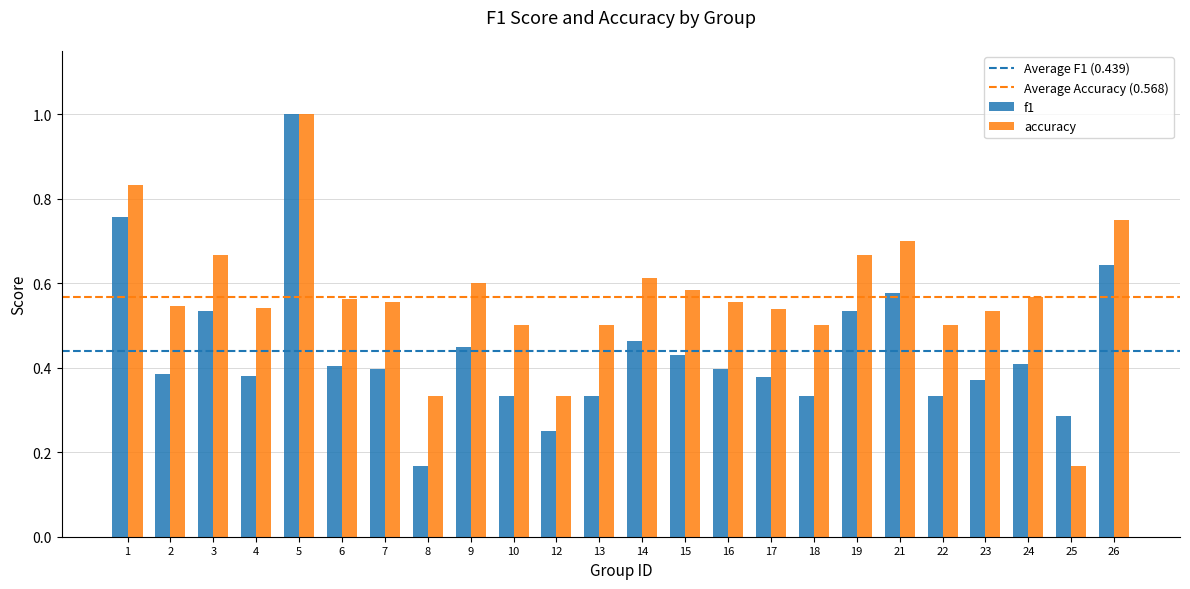

What is the difference between the f1 values at 10 and 2?

0.1